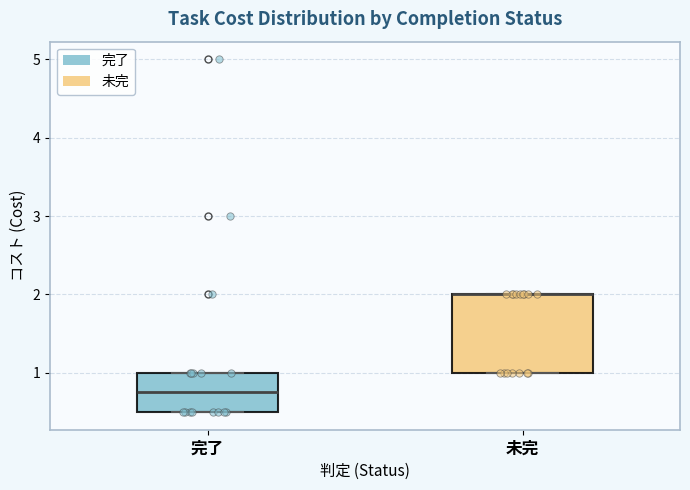

Reading left to right, read every box against the y-axis: the position of its median line, the range the box covers, and the ends of its whiskers. The values are not printed on the chart, so give them approximately, as read against the axis.

完了: median 0.8, box 0.5 to 1.0, whiskers 0.5 to 1.0
未完: median 2.0 (drawn on the box's upper edge), box 1.0 to 2.0, whiskers 1.0 to 2.0